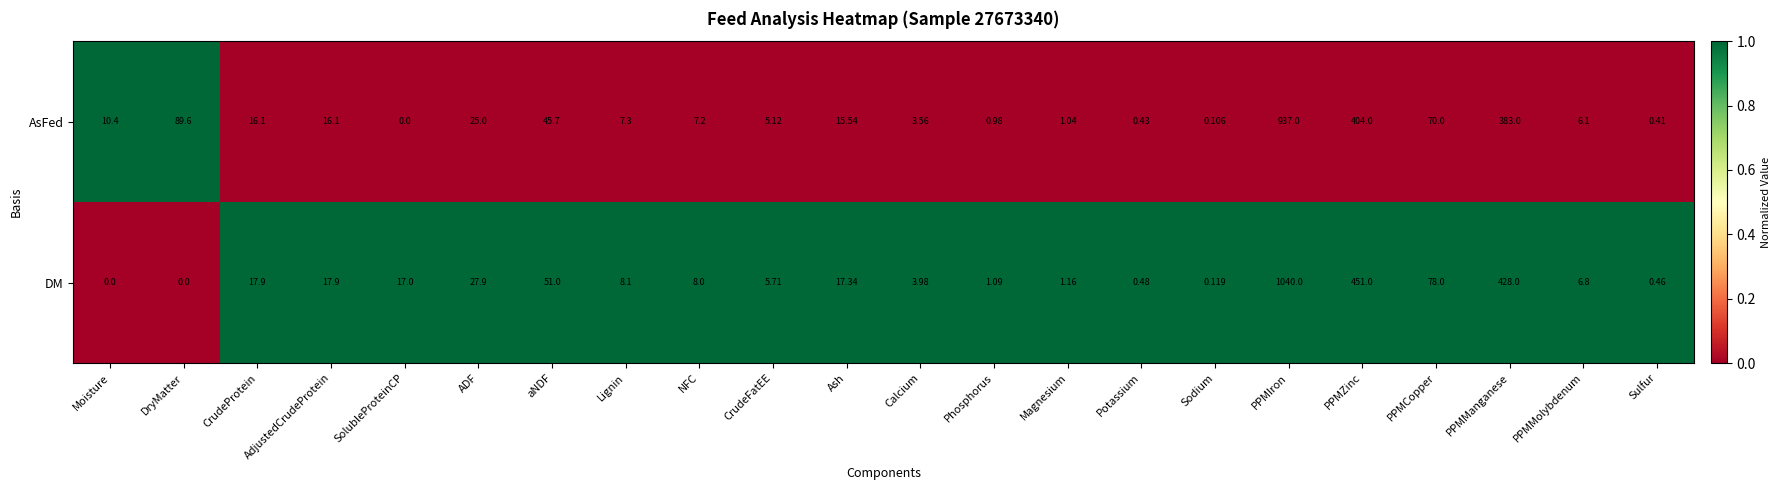

At PPMManganese, list the series in order from largest to smallest.

DM, AsFed